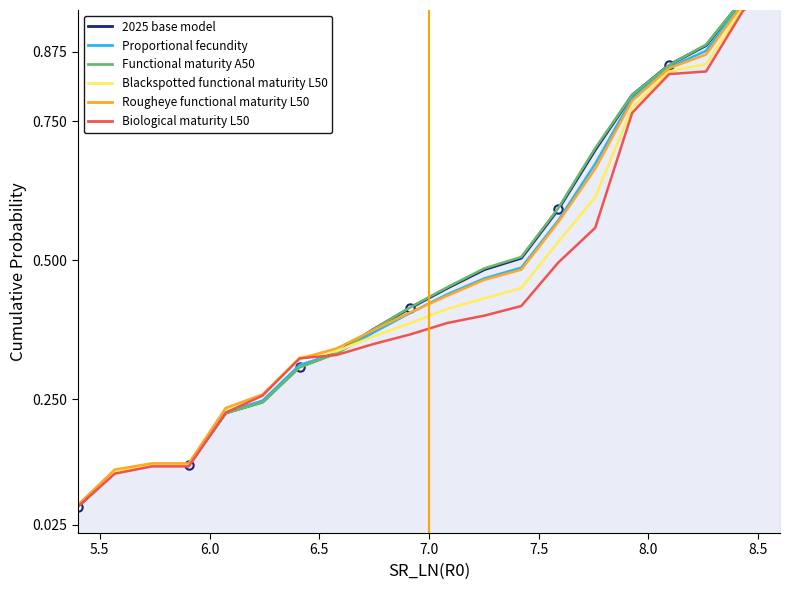

Which series has the largest total across all categories?

Functional maturity A50